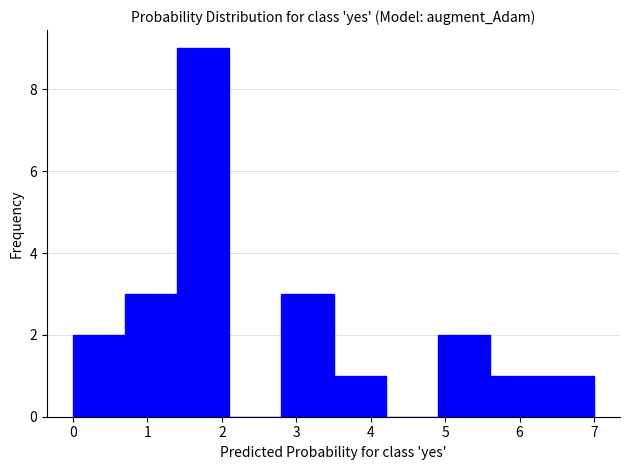

Reading left to right, transcribe this chart: for each bar, give the range it covers on the x-axis and its height. The values are not printed on the chart, so give them approximately, as read against the axis.

0.0 to 0.7: 2
0.7 to 1.4: 3
1.4 to 2.1: 9
2.1 to 2.8: 0
2.8 to 3.5: 3
3.5 to 4.2: 1
4.2 to 4.9: 0
4.9 to 5.6: 2
5.6 to 6.3: 1
6.3 to 7.0: 1